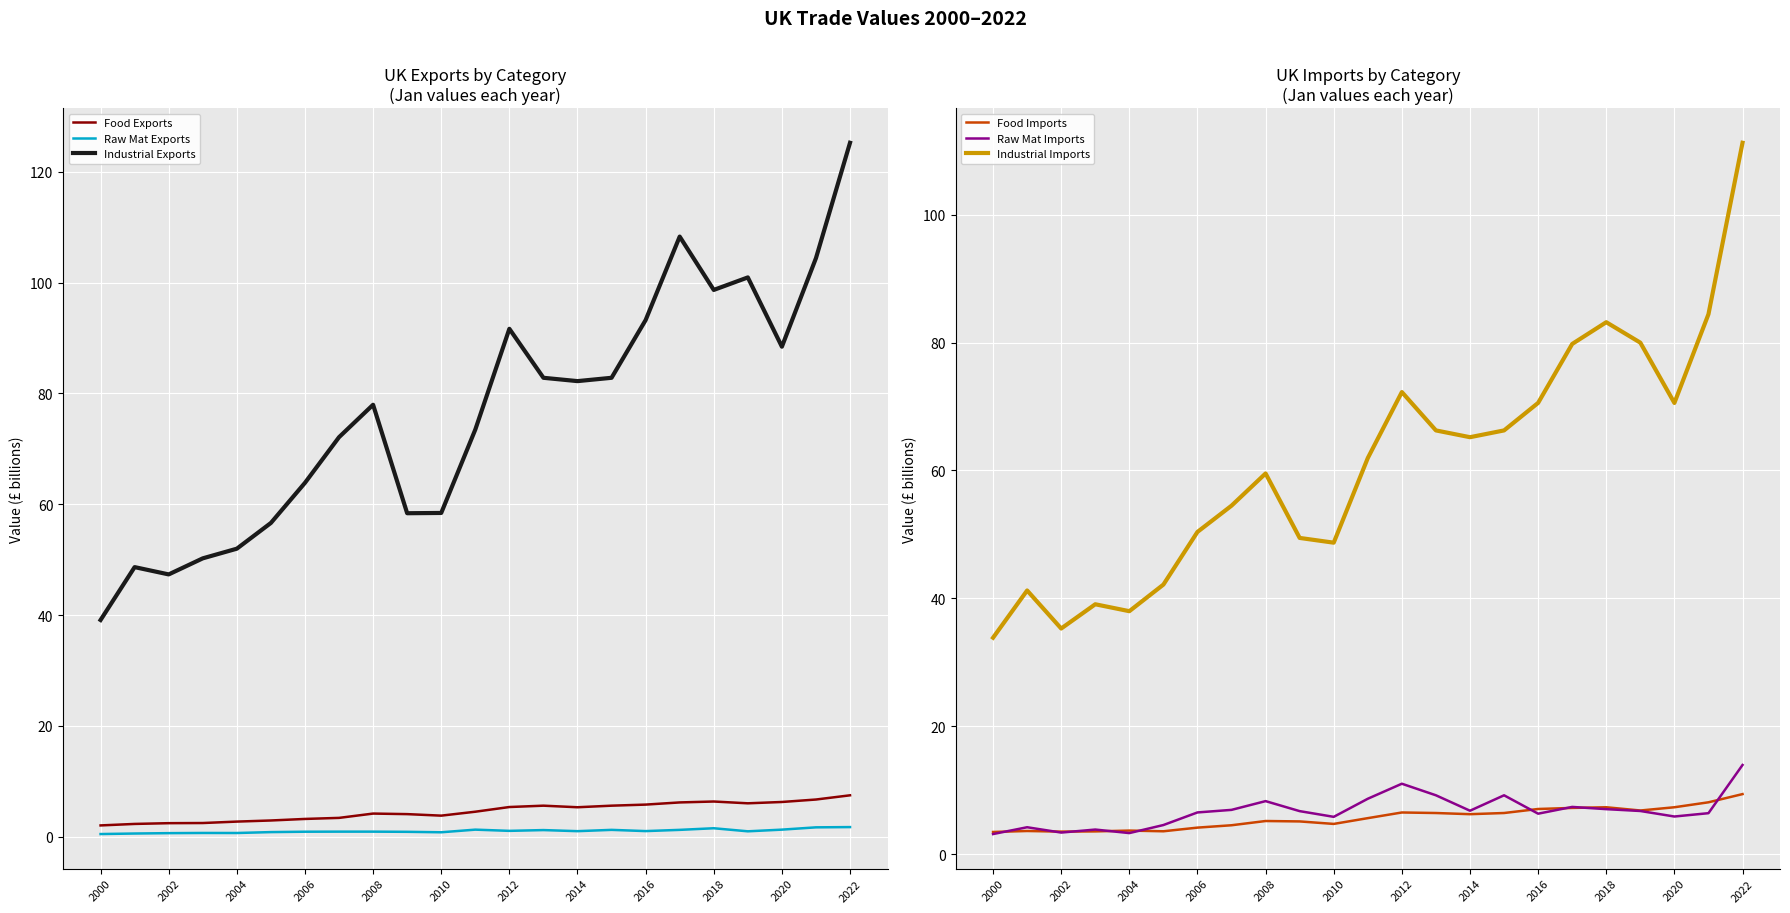

What is the difference between the maximum and minimum values in the Raw Mat Exports series?

1.3